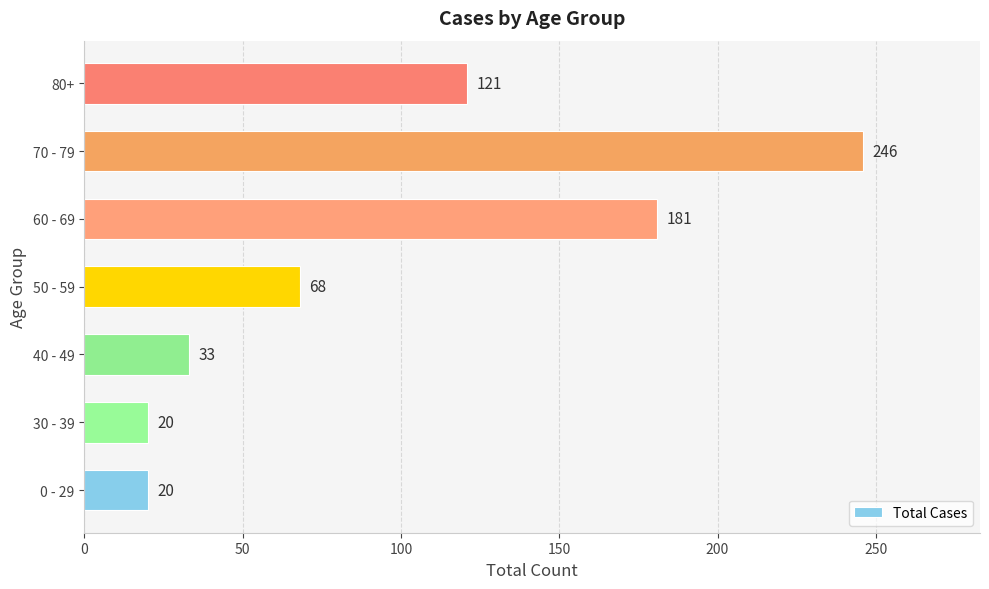

What is the difference between the second highest and second lowest values?

161